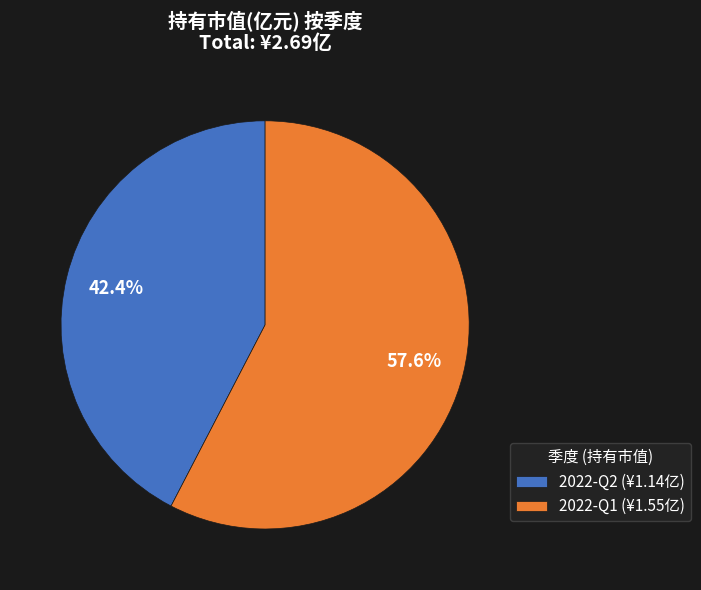

Which has a higher value, 2022-Q1 (¥1.55亿) or 2022-Q2 (¥1.14亿)?

2022-Q1 (¥1.55亿)